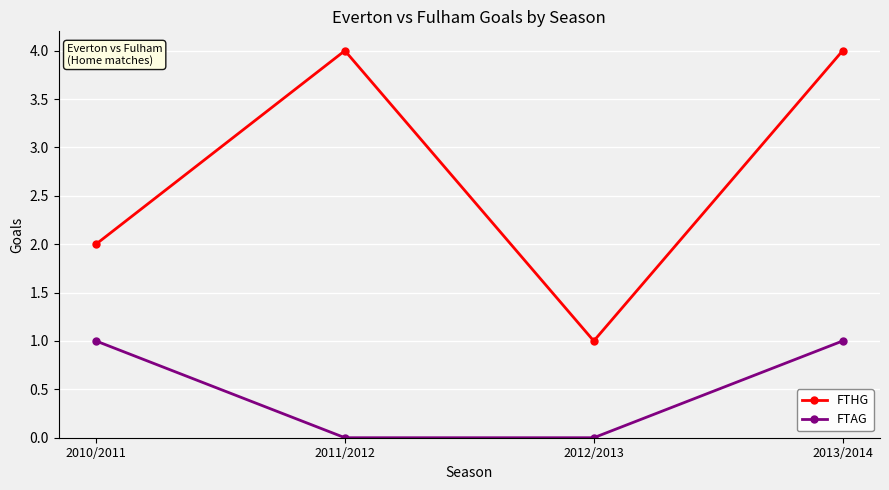

At which category does FTHG reach its first local valley?

2012/2013